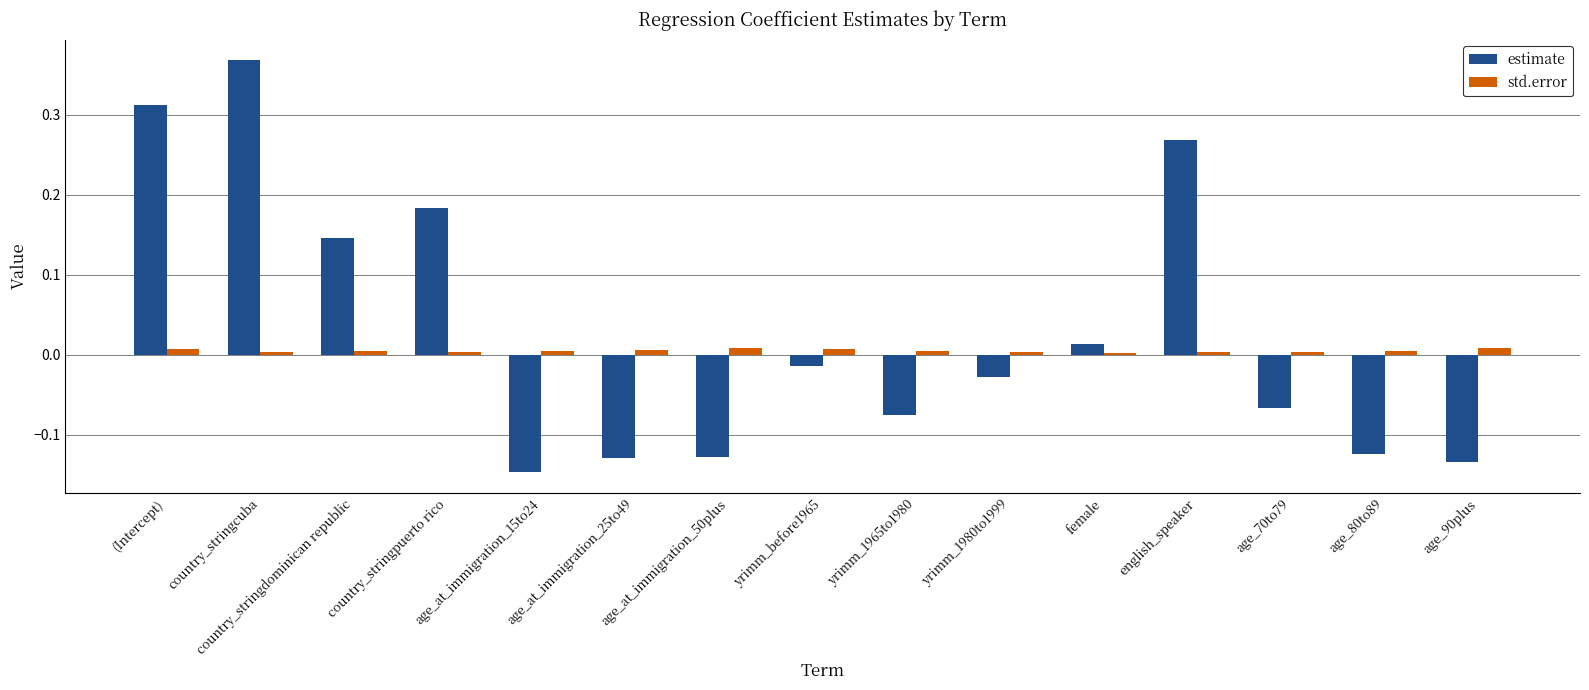

At (Intercept), list the series in order from smallest to largest.

std.error, estimate